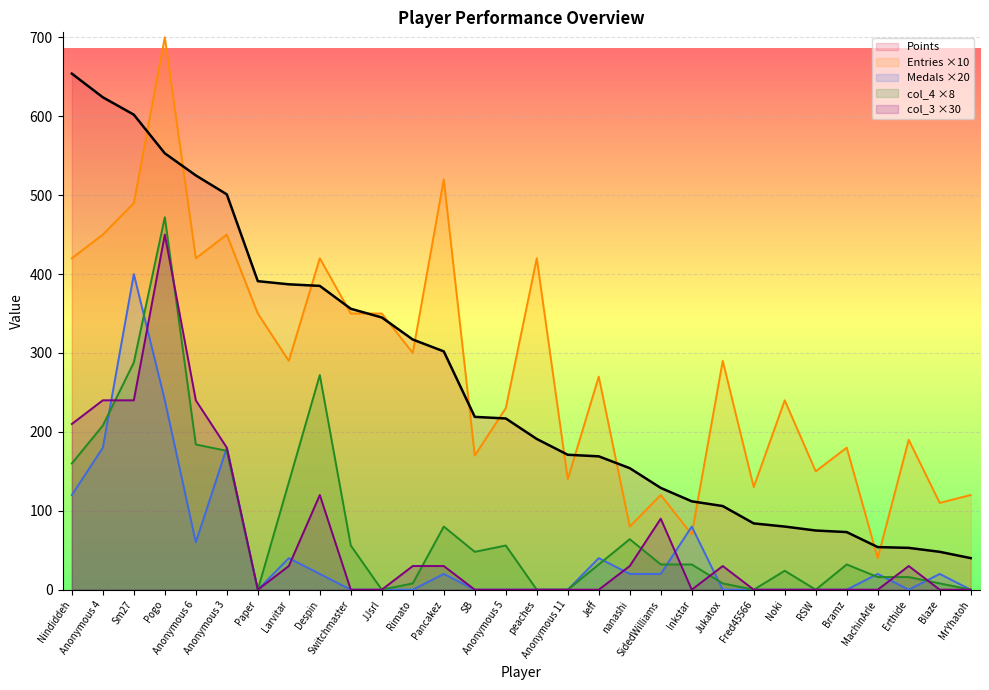

True or false: col_3 ×30 has more than 0 interior local peaks.

True